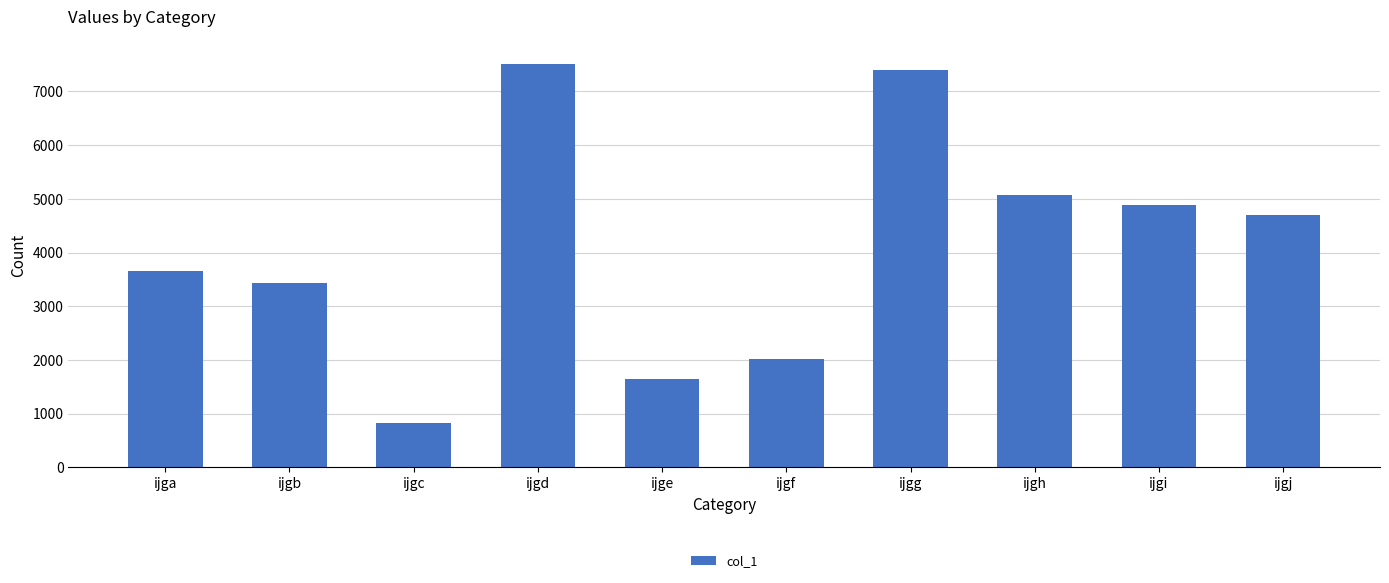

List the labels in order of value, largest first.

ijgd, ijgg, ijgh, ijgi, ijgj, ijga, ijgb, ijgf, ijge, ijgc